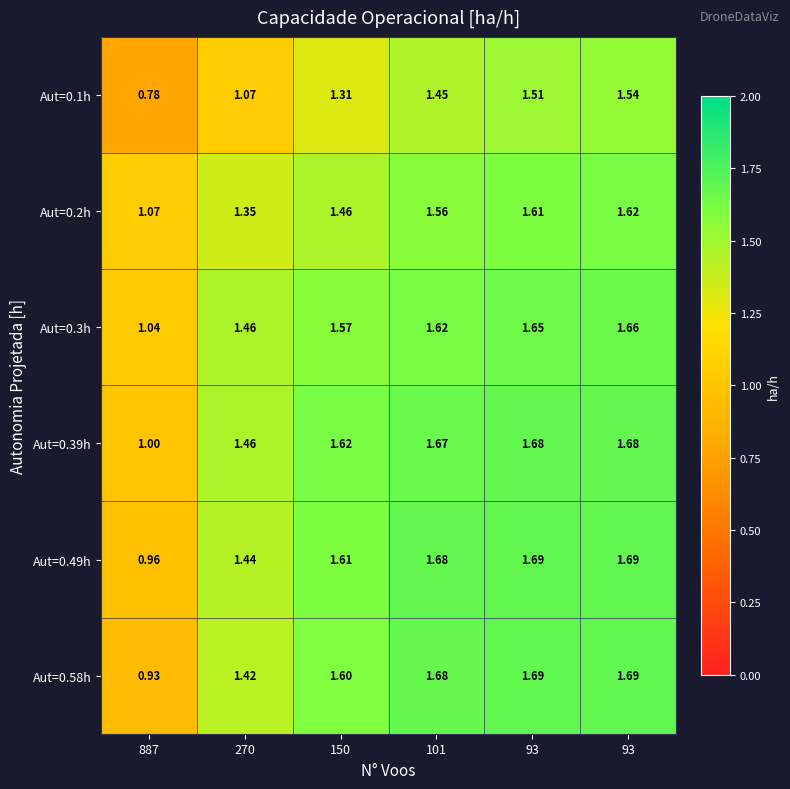

How many values in the Aut=0.58h series exceed 1?

5